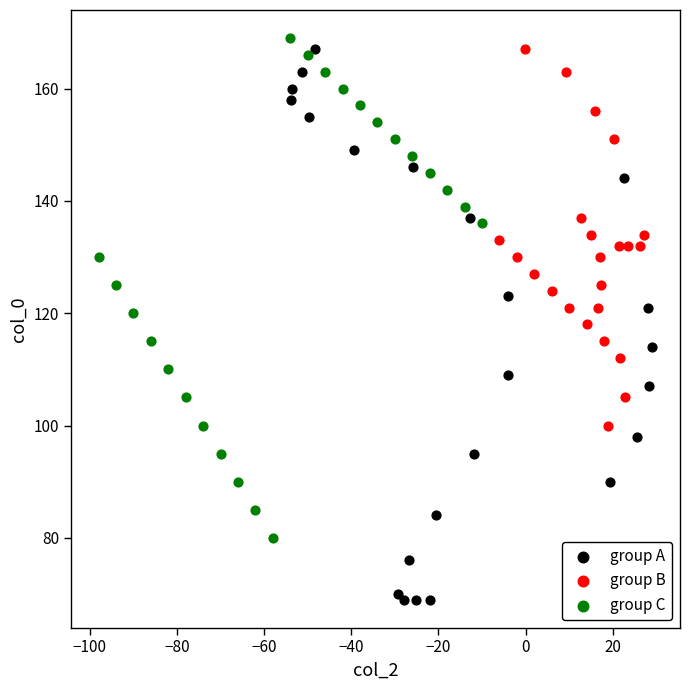

Which series contains the lowest Y value?

group A